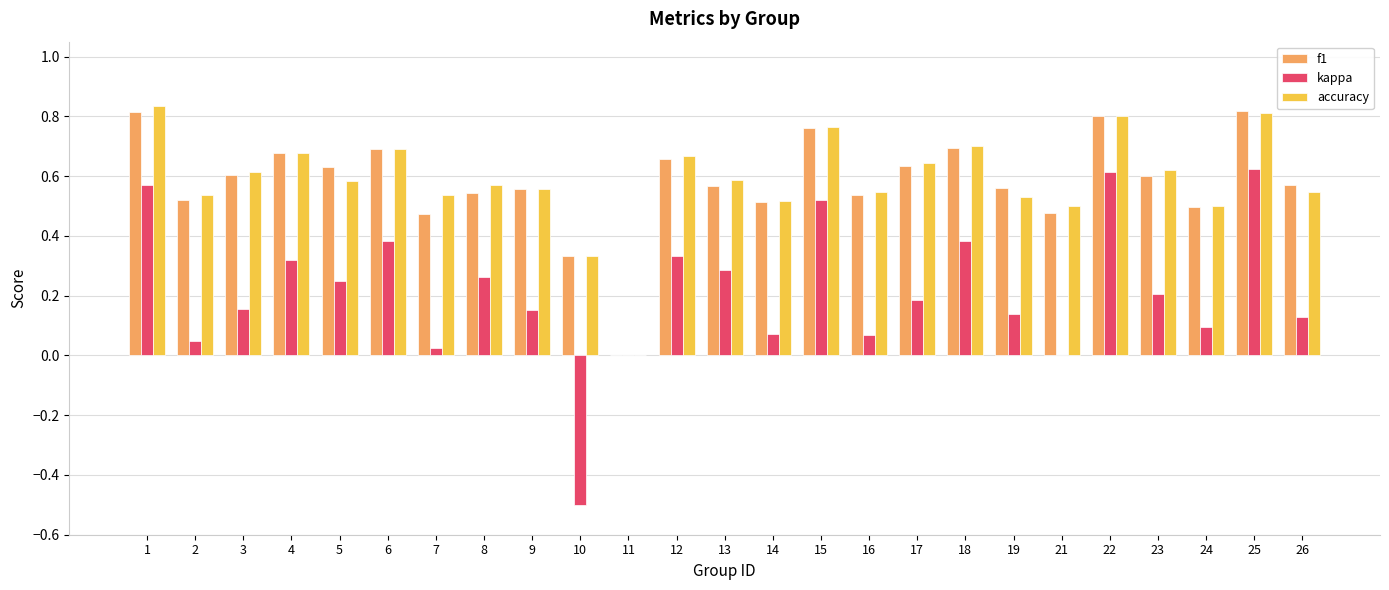

What is the sum of all f1 values?

14.5